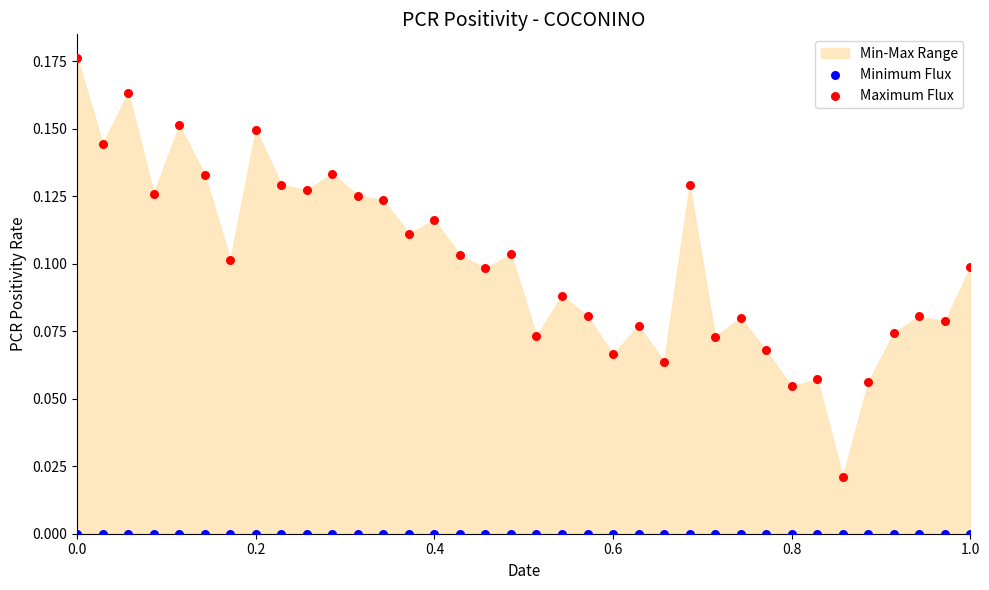

Which series contains the highest Y value?

Maximum Flux